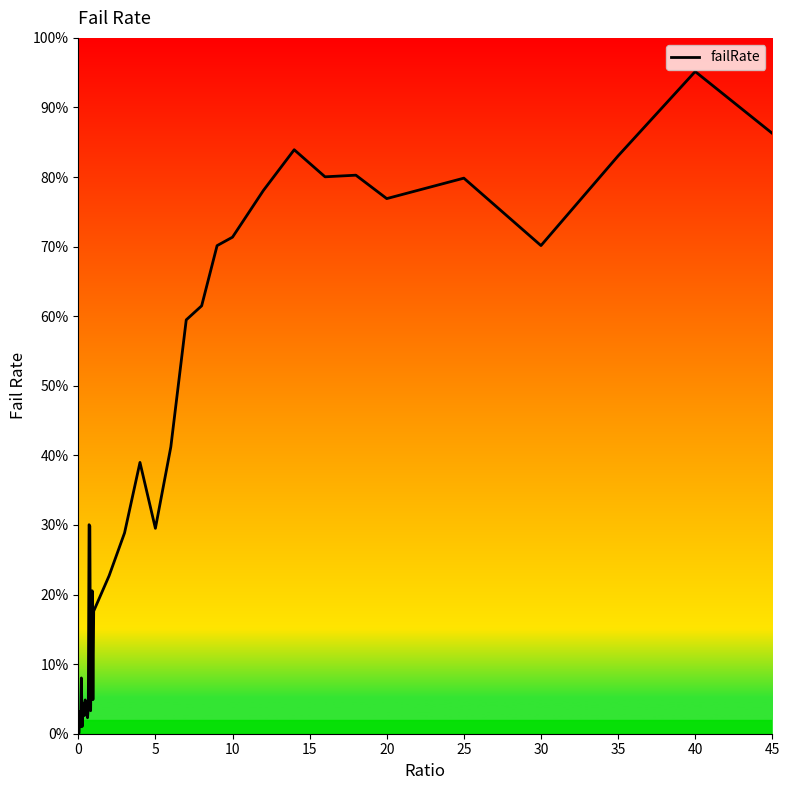

What is the difference between the maximum and minimum values?

95.2